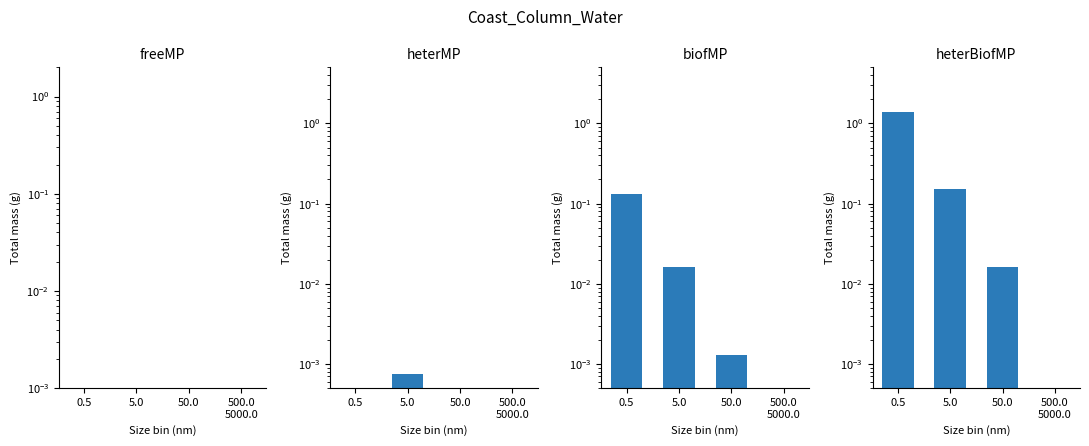

How many data points in heterMP are above 0?

1